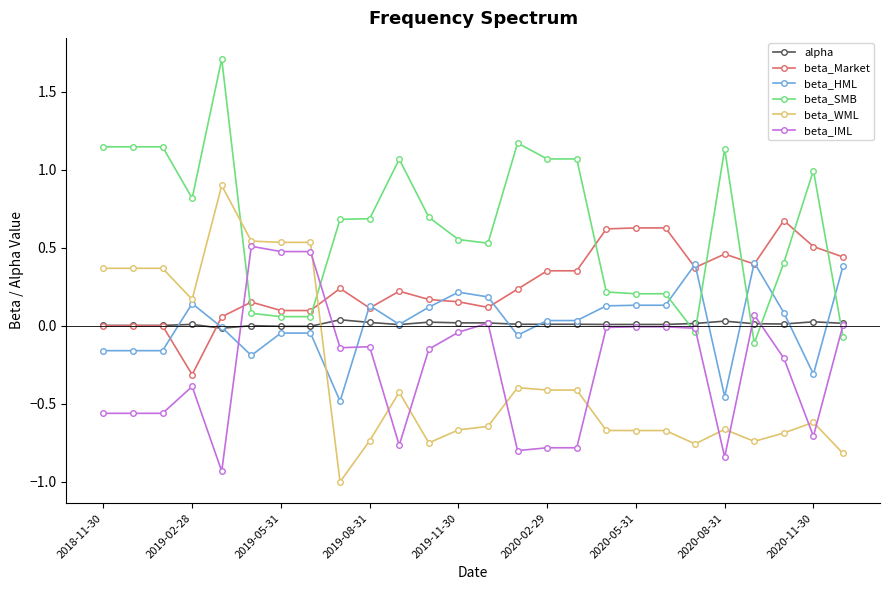

True or false: beta_WML has more than 0 points higher than both neighbors.

True